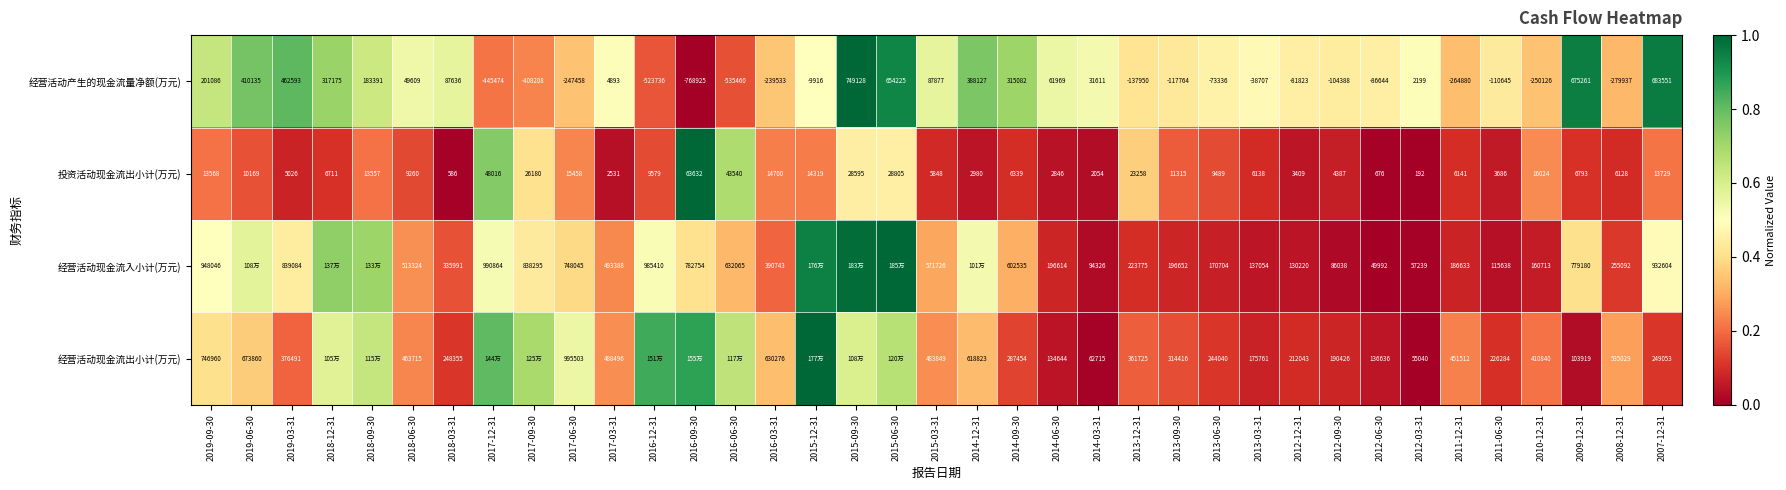

Is the value of 经营活动产生的现金流量净额(万元) at 2018-12-31 greater than the value of 经营活动现金流出小计(万元) at 2013-09-30?

Yes